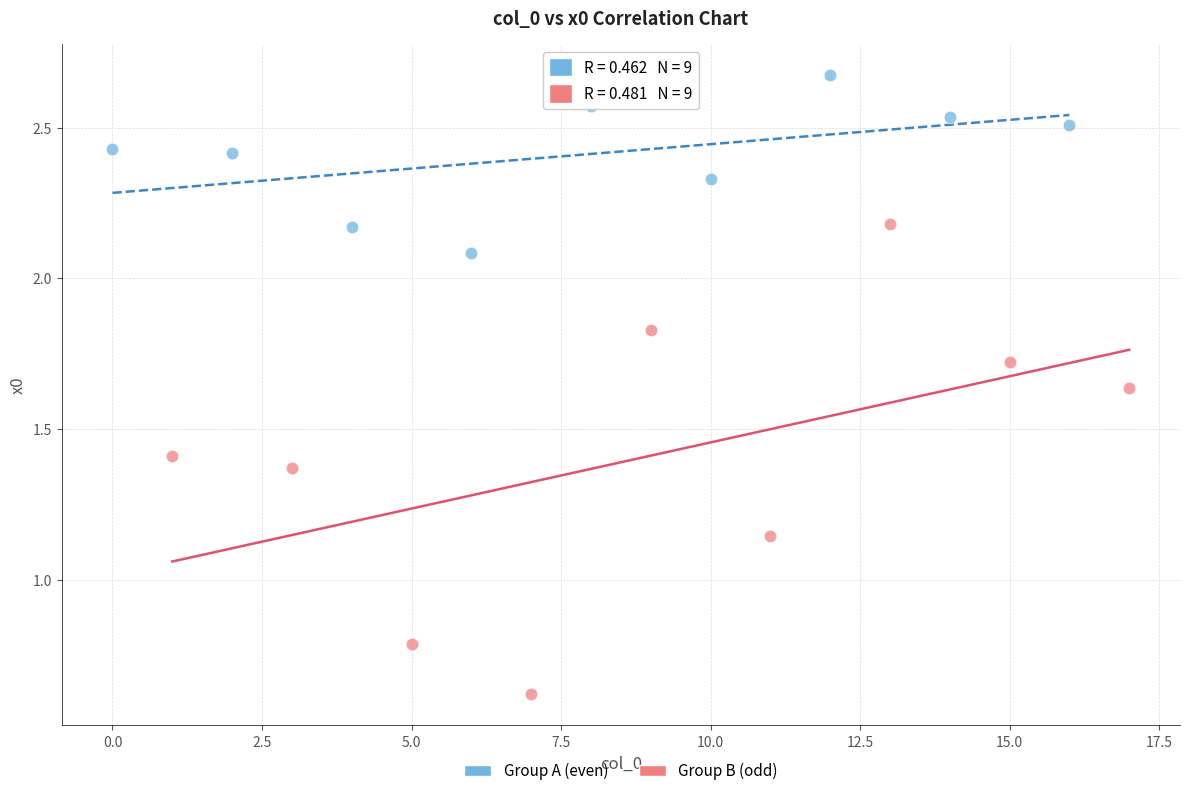

What are all the series names shown in the legend?

Group A (even), Group B (odd)